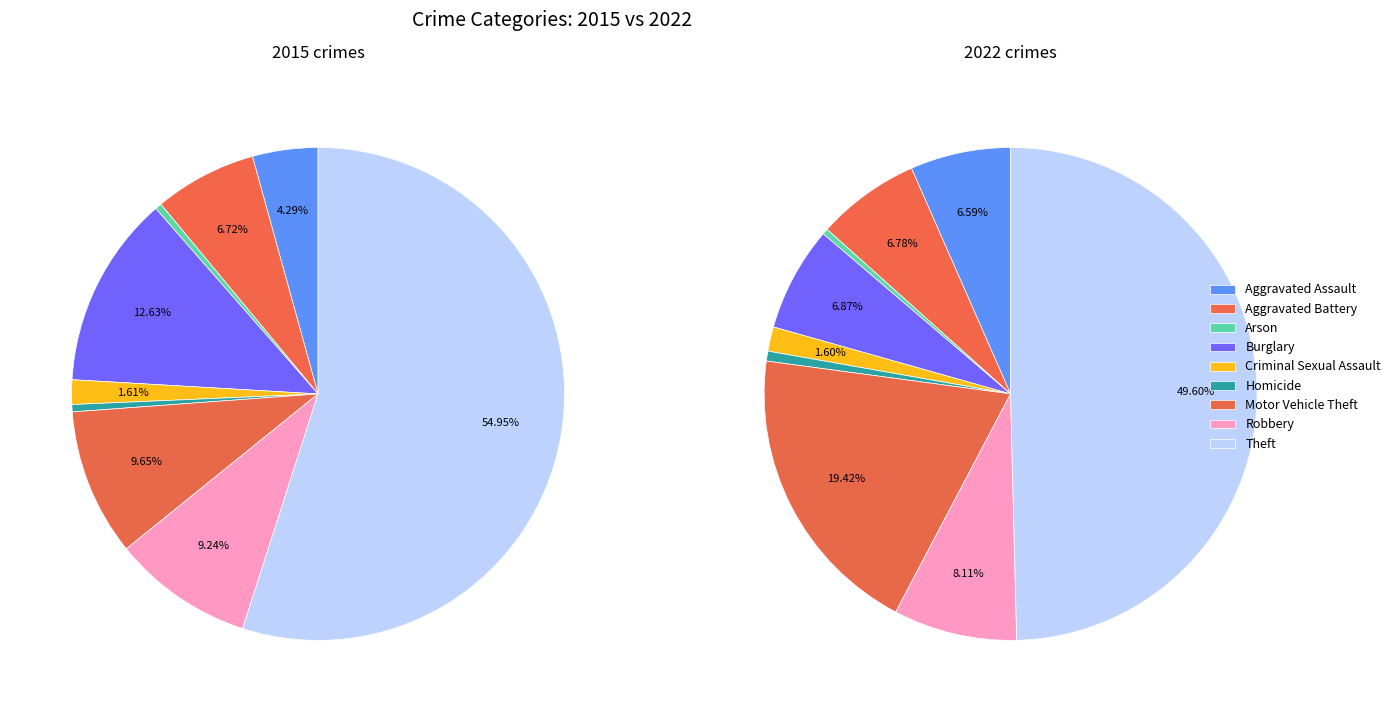

The values_2015 slice represents 4% of the pie. True or false?

True